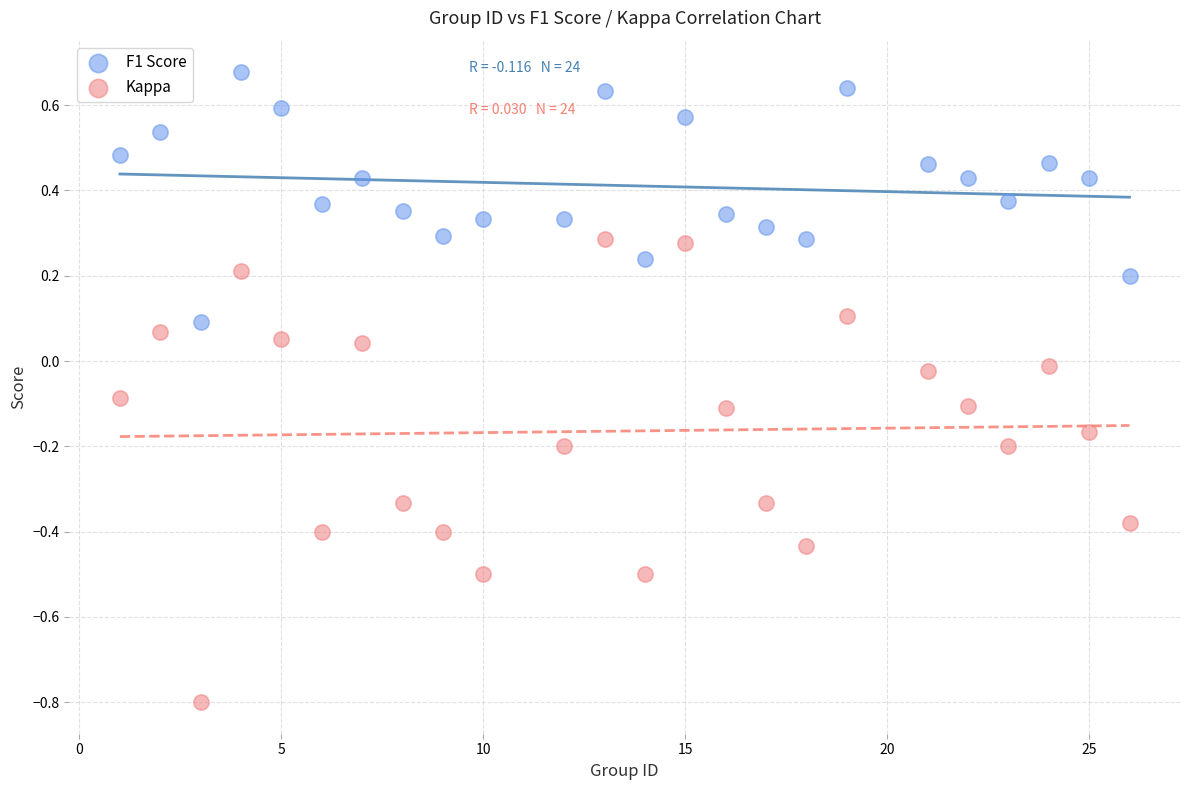

Which series reaches the maximum Y coordinate?

F1 Score